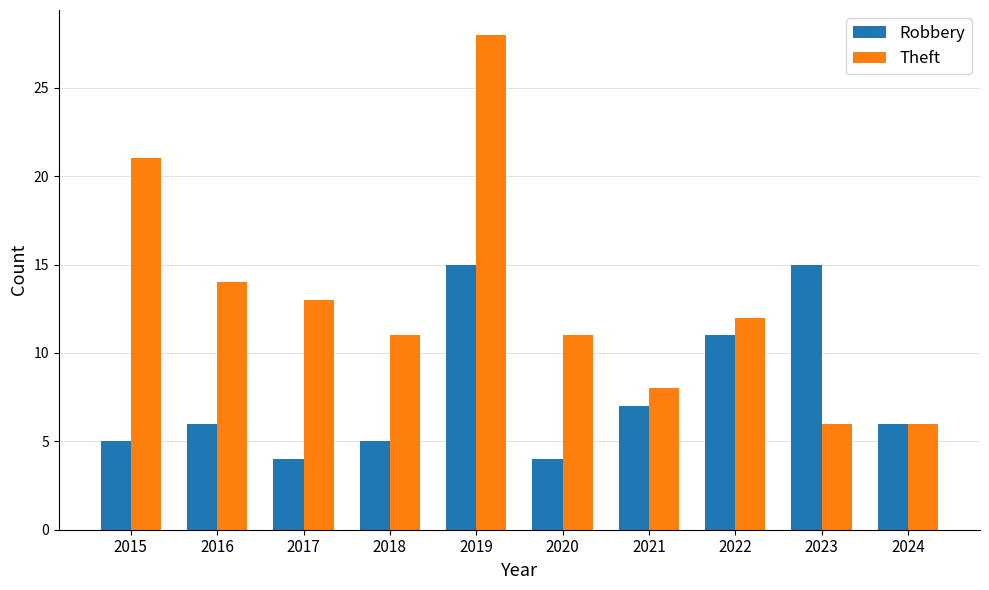

Which series has the widest spread of values?

Theft